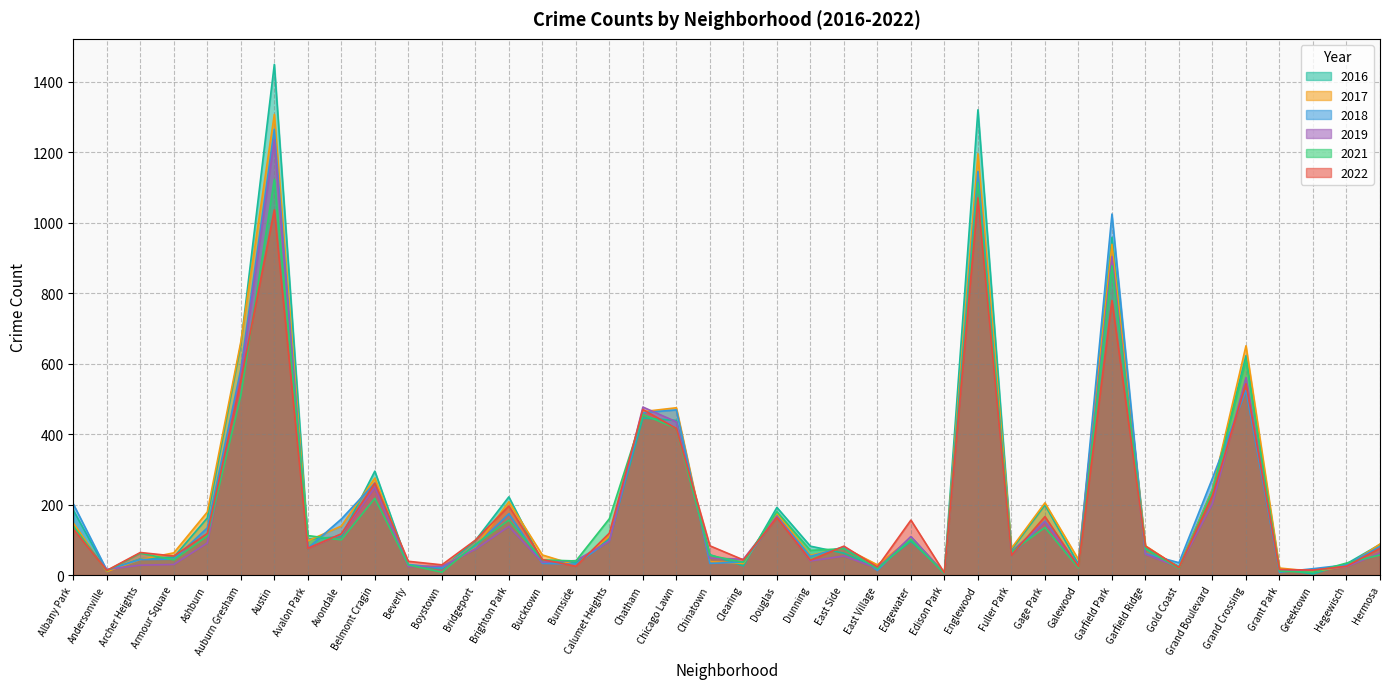

What is the difference between the maximum and minimum values in the 2018 series?

1261